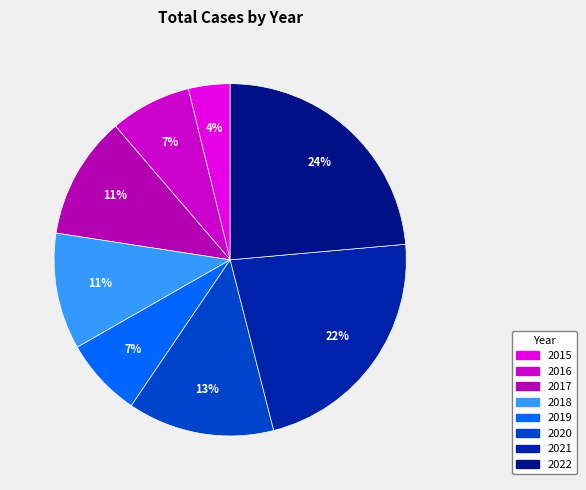

Between 2019 and 2020, which is larger?

2020